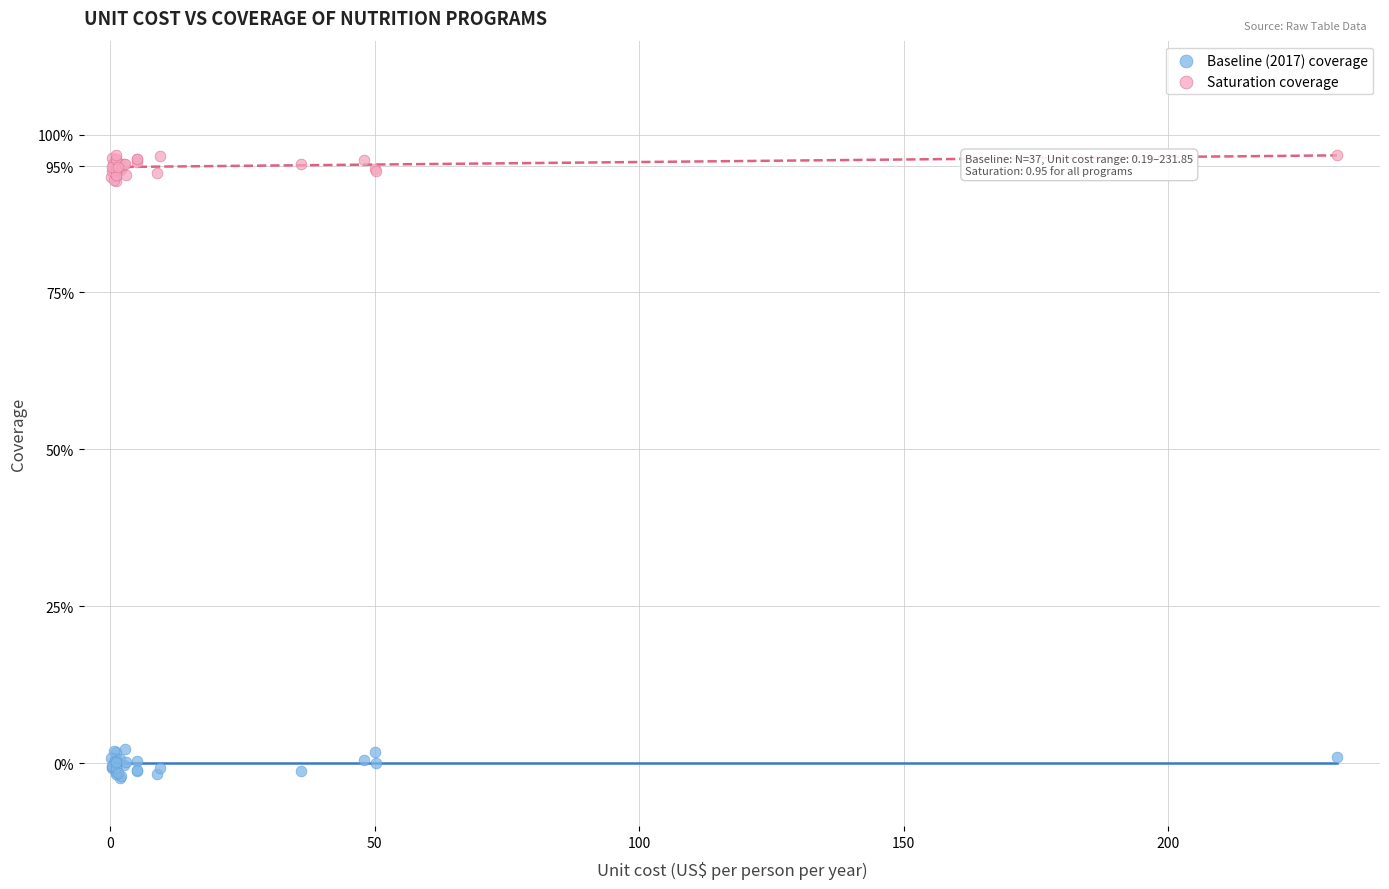

What are all the series names shown in the legend?

Baseline (2017) coverage, Saturation coverage